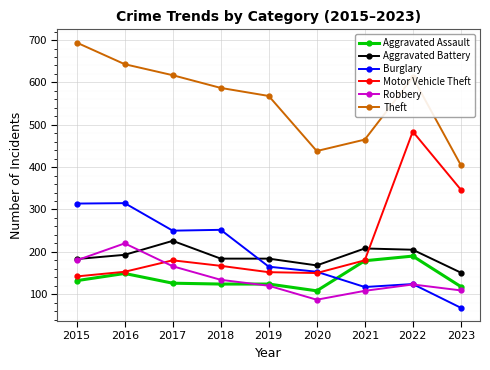

True or false: Robbery and Theft intersect in this chart.

False